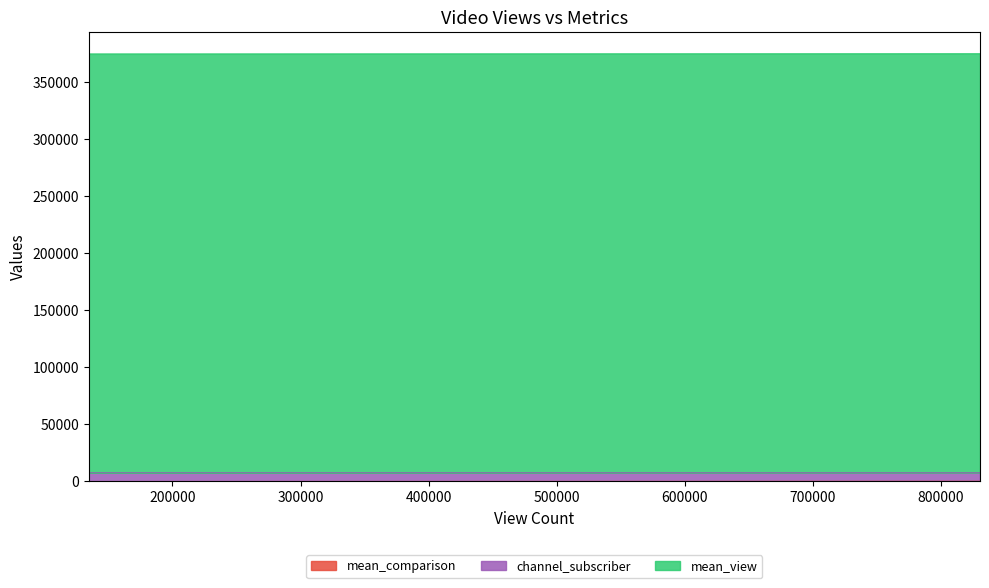

What position from the right is 830372?

3